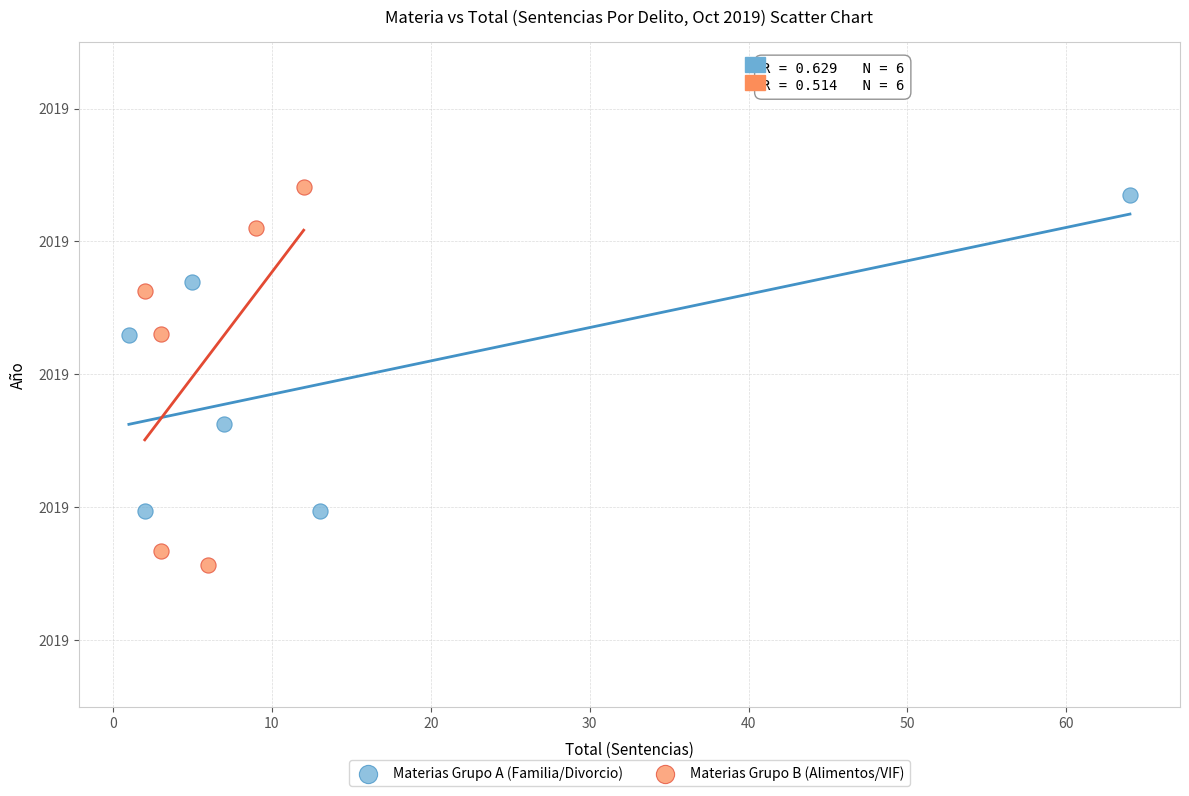

What are all the series names shown in the legend?

Materias Grupo A (Familia/Divorcio), Materias Grupo B (Alimentos/VIF)